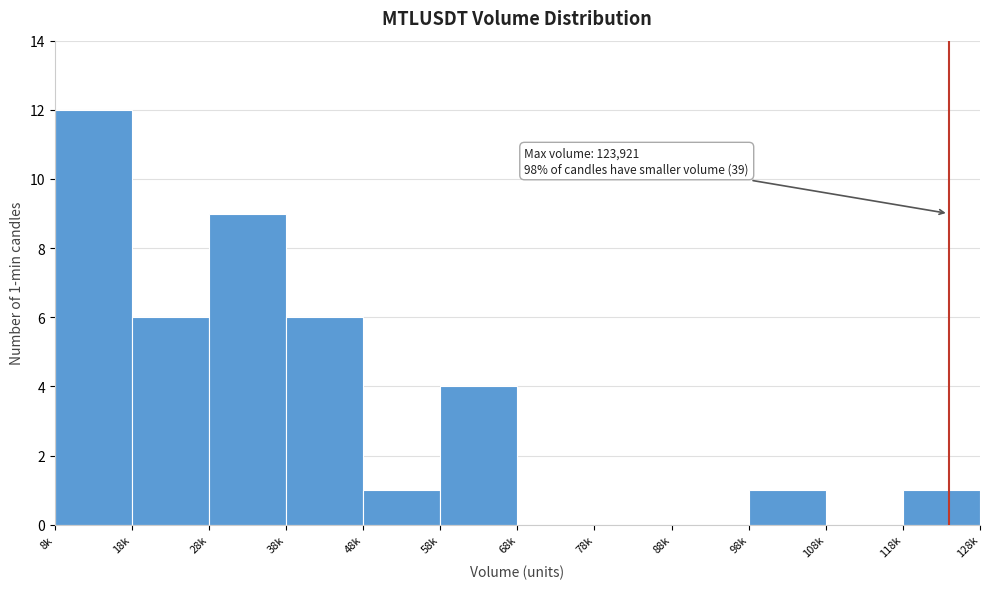

Reading left to right, list all the values displayed in this chart.

8k=12	18k=6	28k=9	38k=6	48k=1	58k=4	68k=0	78k=0	88k=0	98k=1	108k=0	118k=1